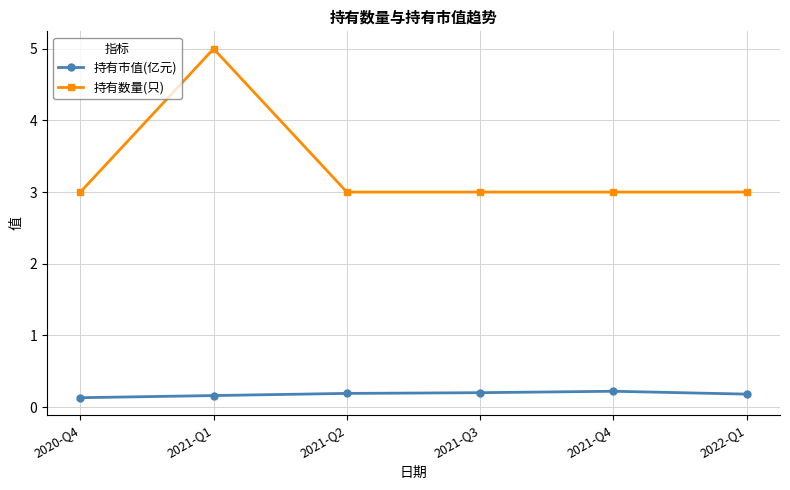

List the series in order of their overall mean, highest first.

持有数量(只), 持有市值(亿元)